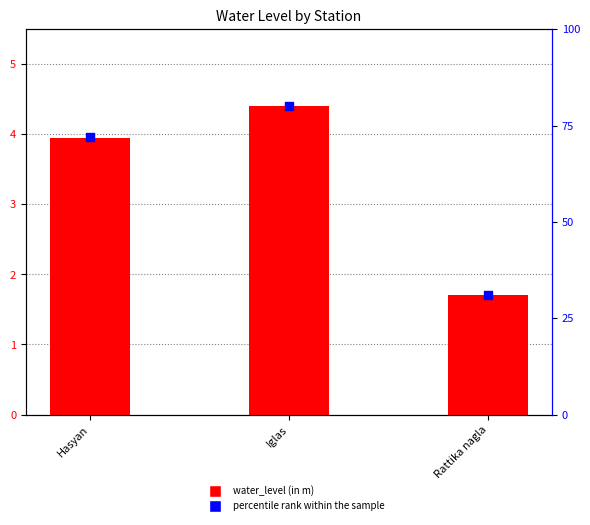

Is the value of water_level (in m) at Rattika nagla greater than the value of percentile rank within the sample at Iglas?

No